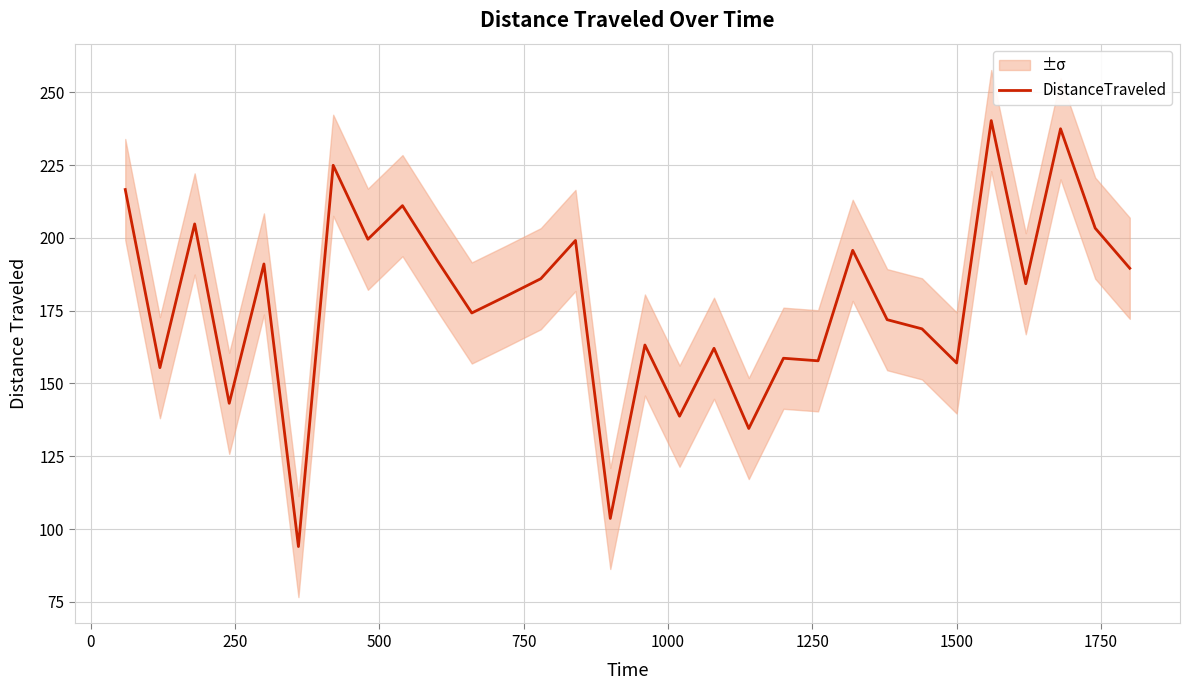

How many series are shown in this chart?

1